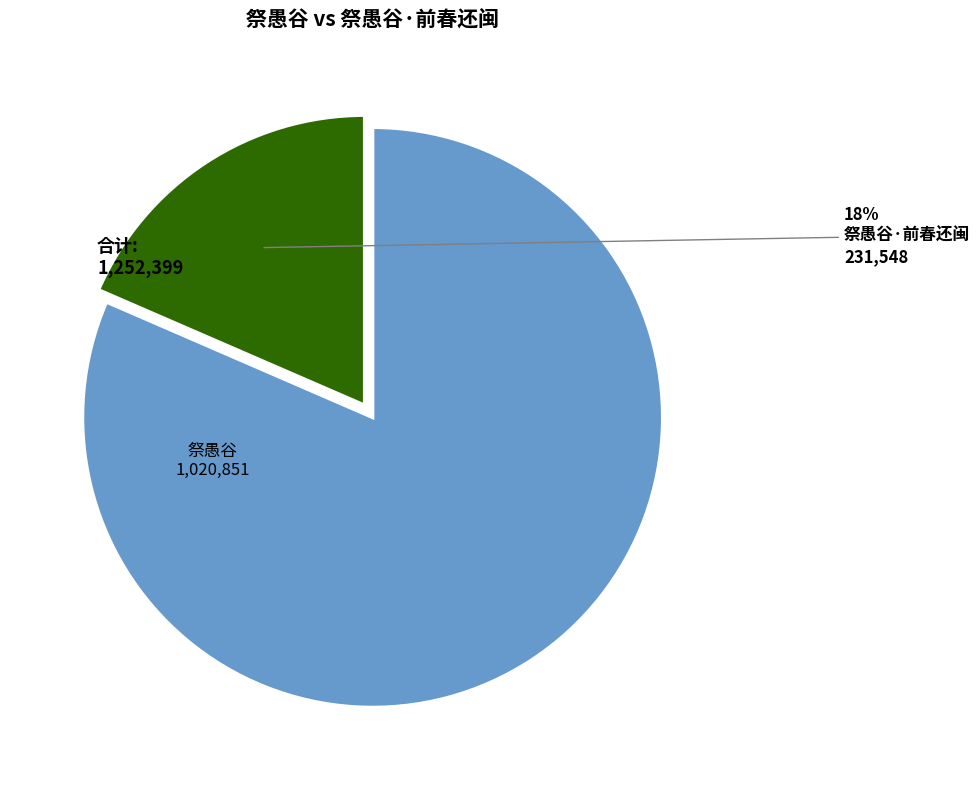

How many slices are in this pie chart?

2